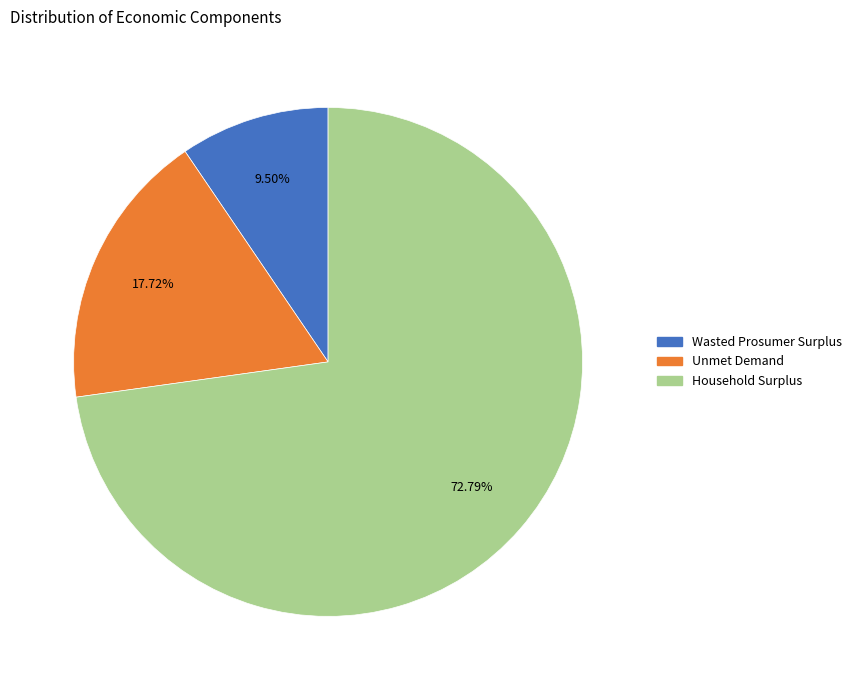

What is the largest slice in the pie chart?

Household Surplus